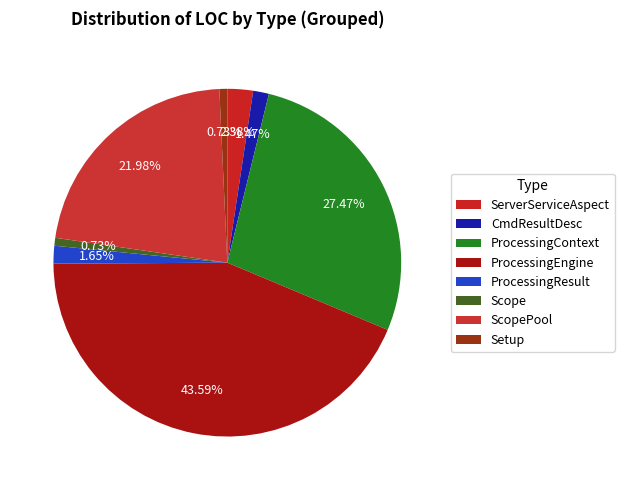

How many slices are in this pie chart?

8